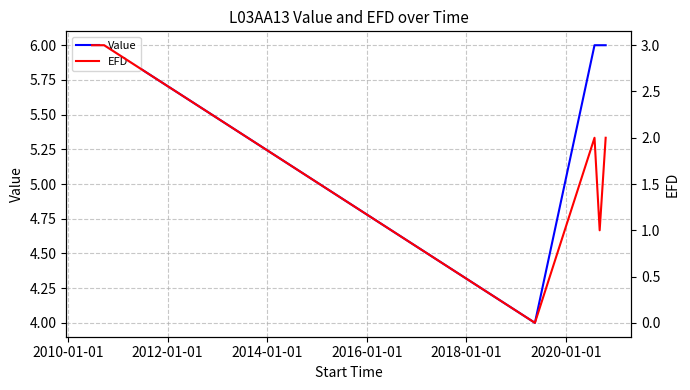

What is the minimum value for Value?

4.0